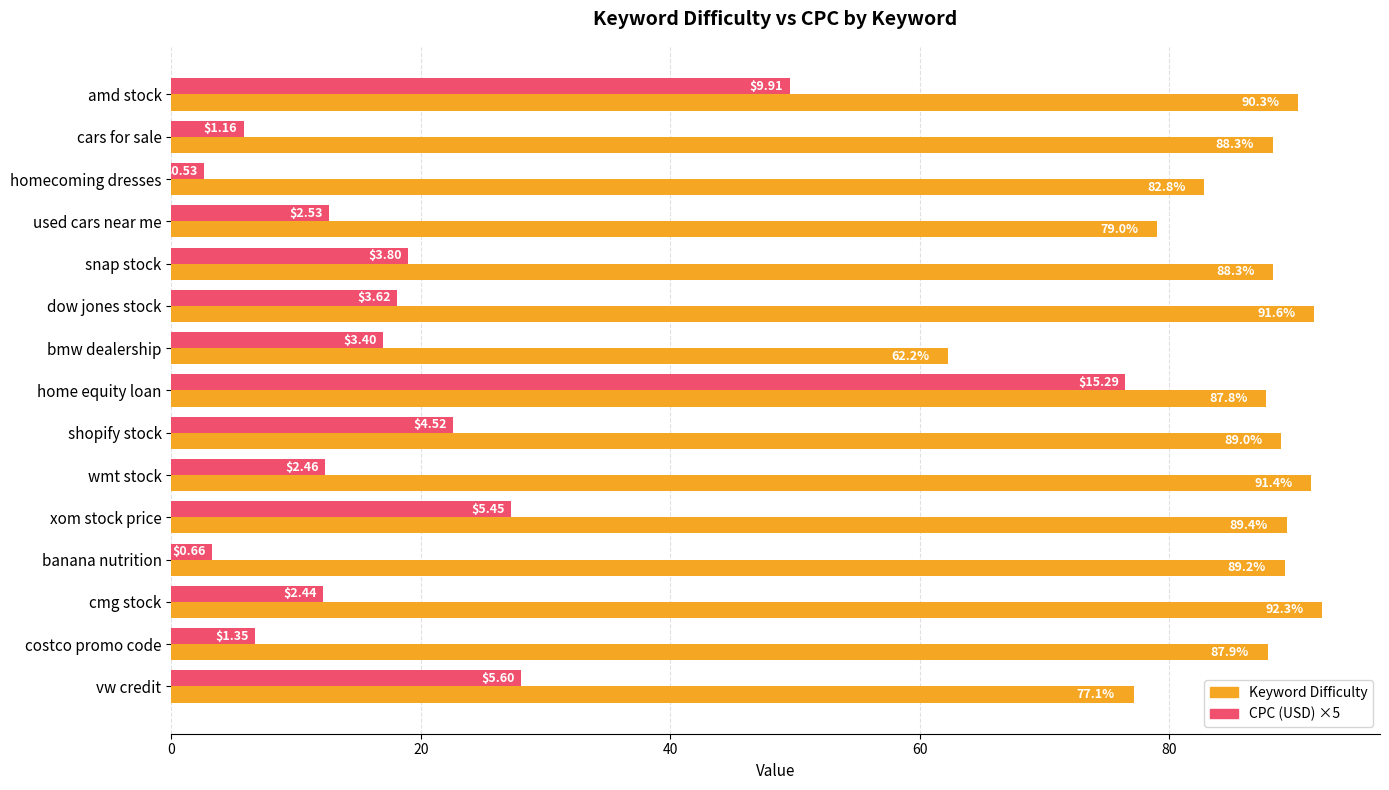

Is the value of Keyword Difficulty at cars for sale greater than the value of CPC (USD) ×5 at wmt stock?

Yes